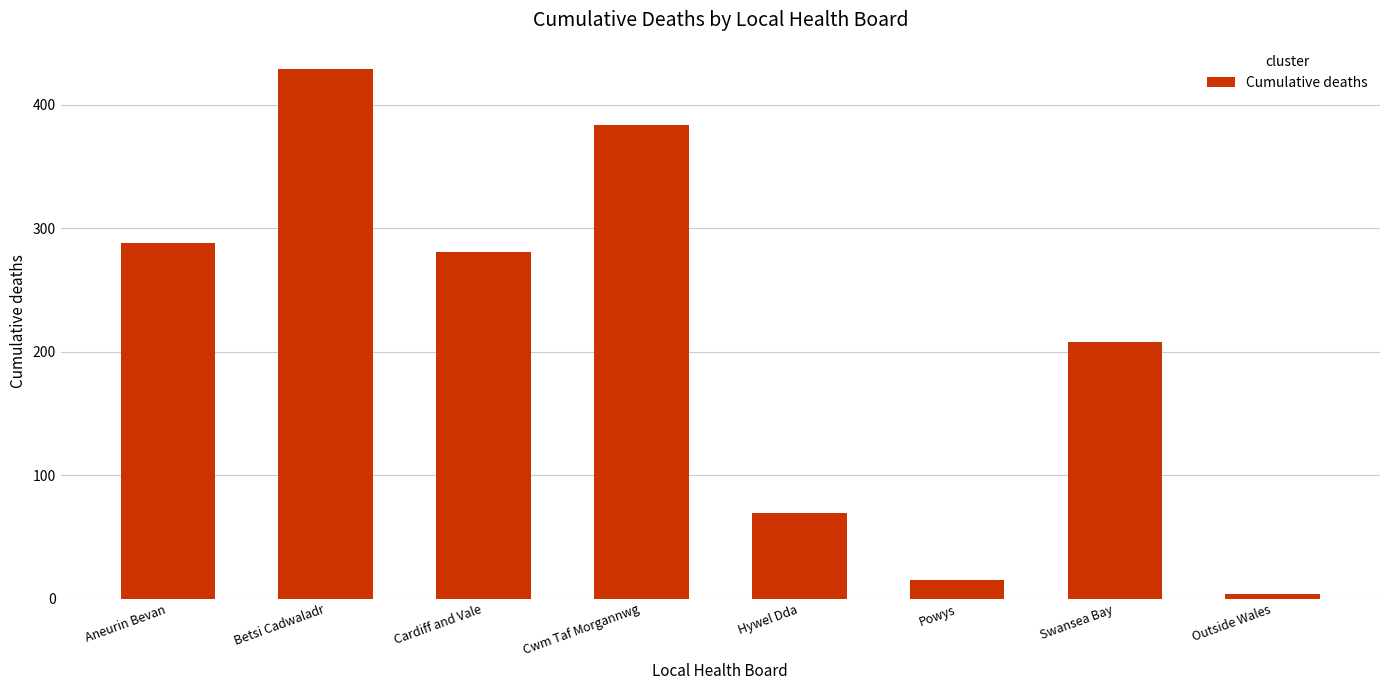

What is the value of the 7th bar from the left?

208